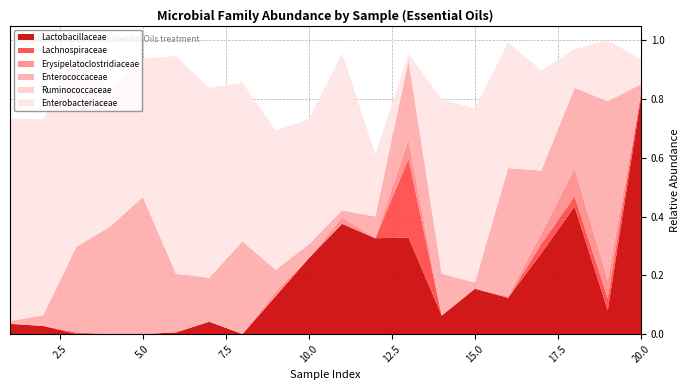

Reading right to left, list all the values displayed in this chart.

Lactobacillaceae: 20=0.8	19=0.1	18=0.4	17=0.3	16=0.1	15=0.2	14=0.1	13=0.3	12=0.3	11=0.4	10=0.3	9=0.1	8=0.0	7=0.0	6=0.0	5=0.0	4=0.0	3=0.0	2=0.0	1=0.0
Lachnospiraceae: 20=0.0	19=0.0	18=0.0	17=0.0	16=0.0	15=0.0	14=0.0	13=0.3	12=0.0	11=0.0	10=0.0	9=0.0	8=0.0	7=0.0	6=0.0	5=0.0	4=0.0	3=0.0	2=0.0	1=0.0
Erysipelatoclostridiaceae: 20=0.0	19=0.1	18=0.1	17=0.0	16=0.0	15=0.0	14=0.0	13=0.1	12=0.0	11=0.0	10=0.0	9=0.0	8=0.0	7=0.0	6=0.0	5=0.0	4=0.0	3=0.0	2=0.0	1=0.0
Enterococcaceae: 20=0.0	19=0.6	18=0.3	17=0.2	16=0.4	15=0.0	14=0.1	13=0.3	12=0.1	11=0.0	10=0.0	9=0.1	8=0.3	7=0.1	6=0.2	5=0.5	4=0.4	3=0.3	2=0.0	1=0.0
Ruminococcaceae: 20=0.0	19=0.0	18=0.0	17=0.0	16=0.0	15=0.0	14=0.0	13=0.0	12=0.0	11=0.0	10=0.0	9=0.0	8=0.0	7=0.0	6=0.0	5=0.0	4=0.0	3=0.0	2=0.0	1=0.0
Enterobacteriaceae: 20=0.1	19=0.2	18=0.1	17=0.3	16=0.4	15=0.6	14=0.6	13=0.0	12=0.2	11=0.5	10=0.4	9=0.5	8=0.5	7=0.6	6=0.7	5=0.5	4=0.5	3=0.7	2=0.7	1=0.7